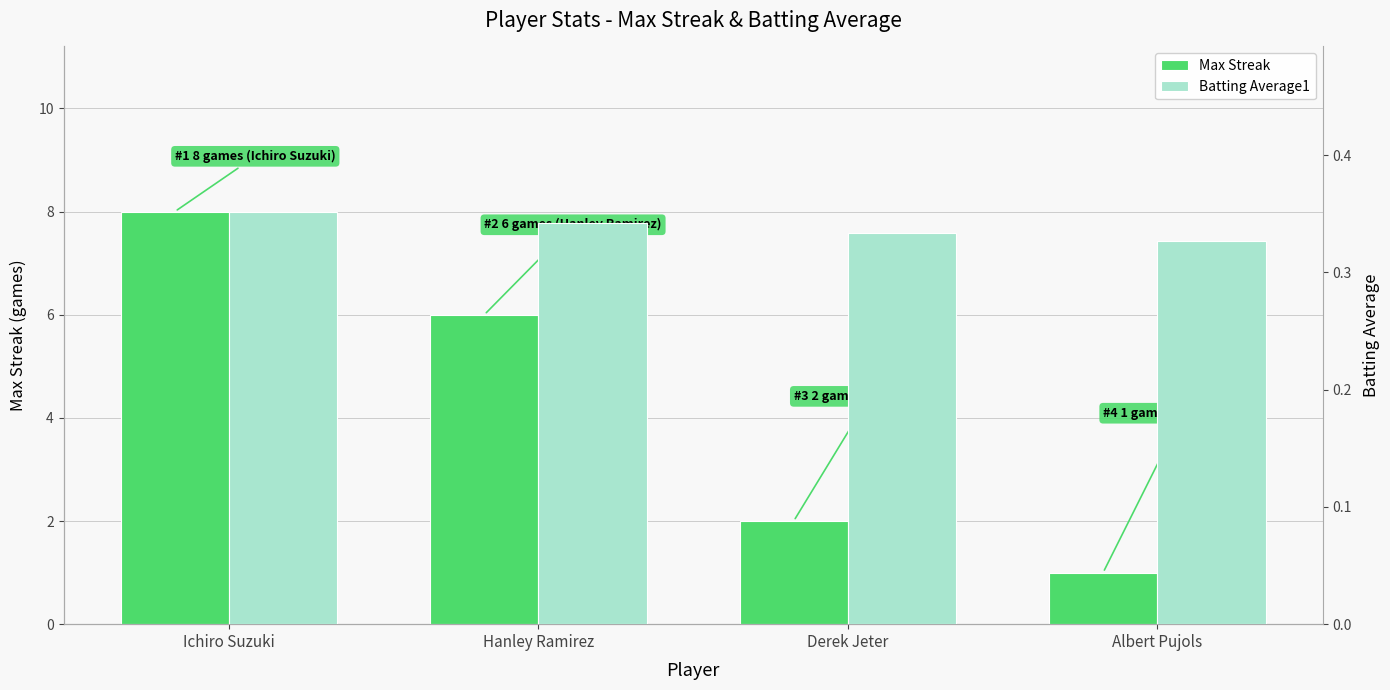

True or false: Batting Average1 has a value of 0.3 at Derek Jeter.

True